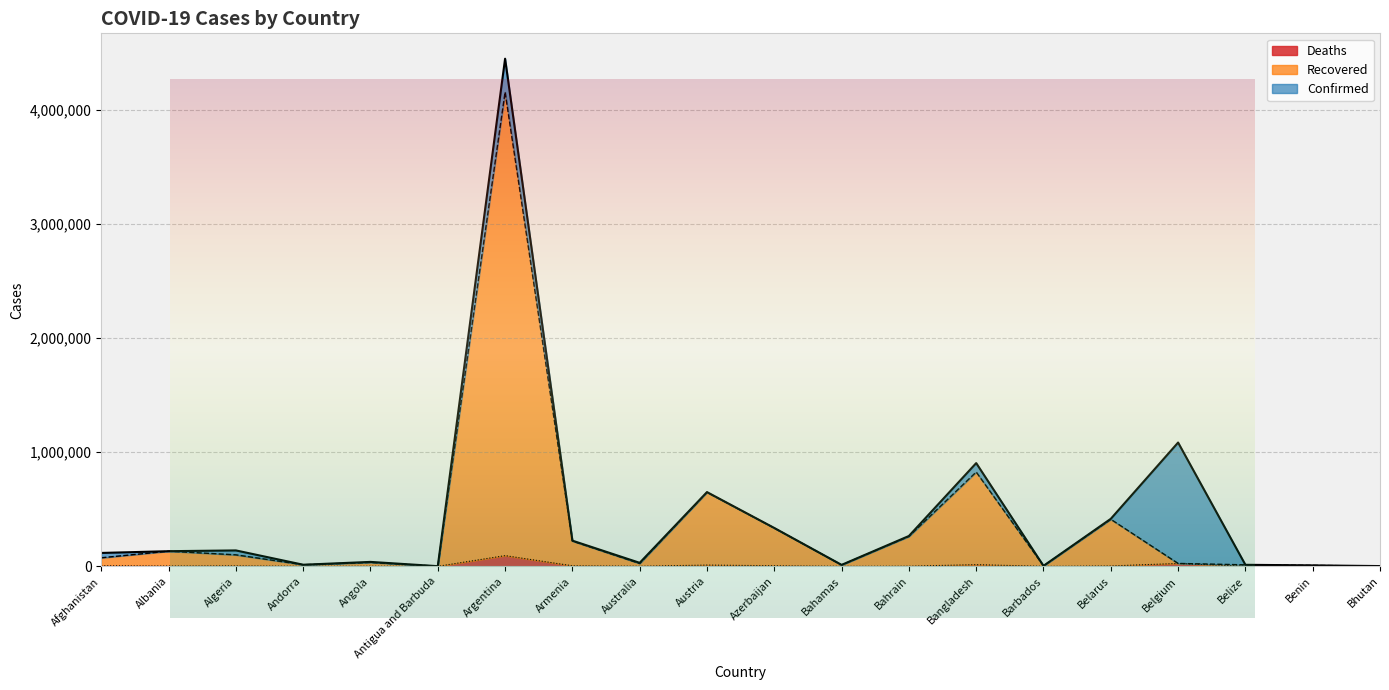

Which series has the largest range (max minus min)?

Confirmed